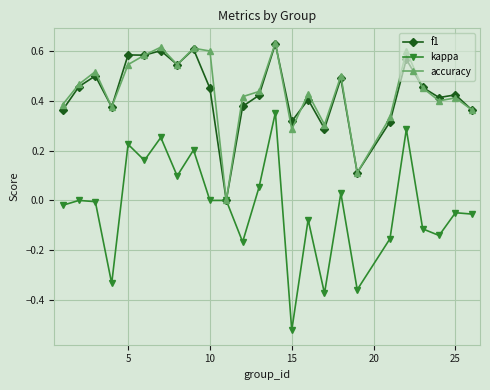

In accuracy, how many points are lower than both neighbors (excluding endpoints)?

7